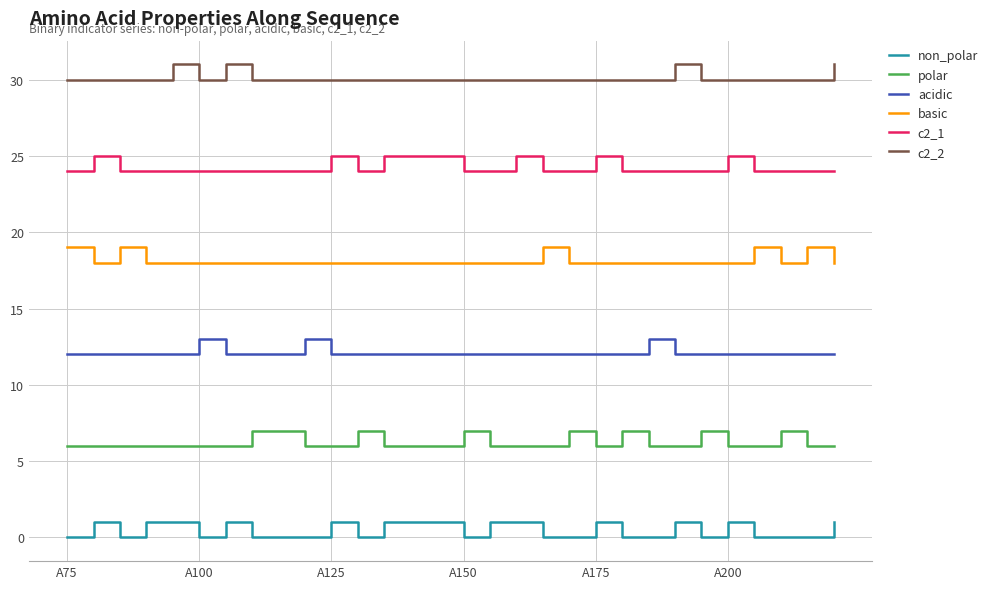

True or false: non_polar and acidic intersect in this chart.

False